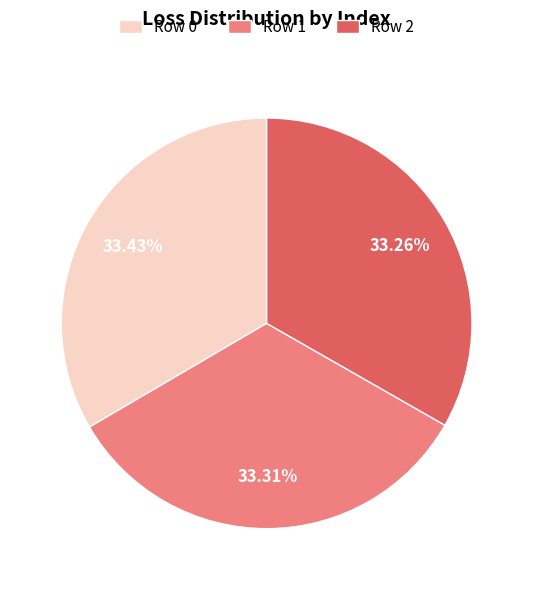

Is there any slice that represents more than half of the pie?

No